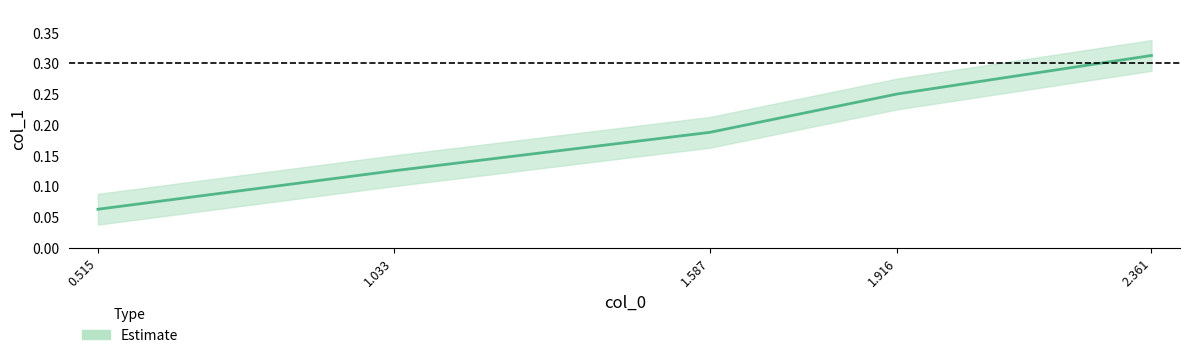

What is the difference between the second highest and second lowest values?

0.1